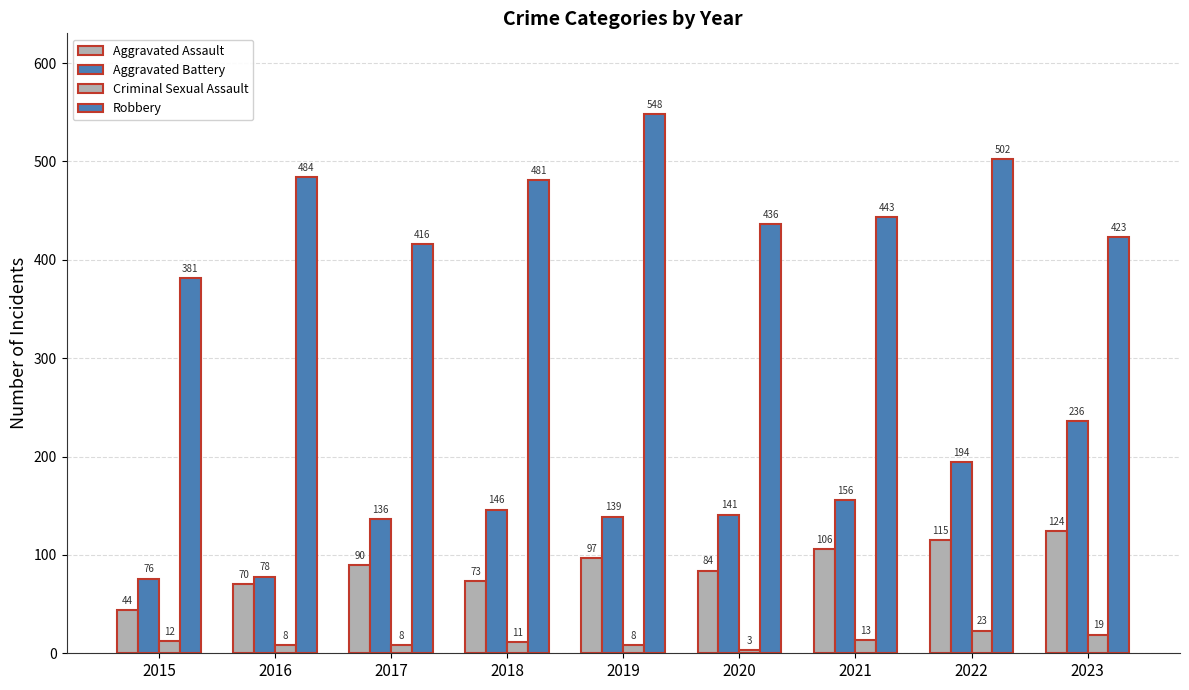

Which category has the lowest value in the Aggravated Assault series?

2015